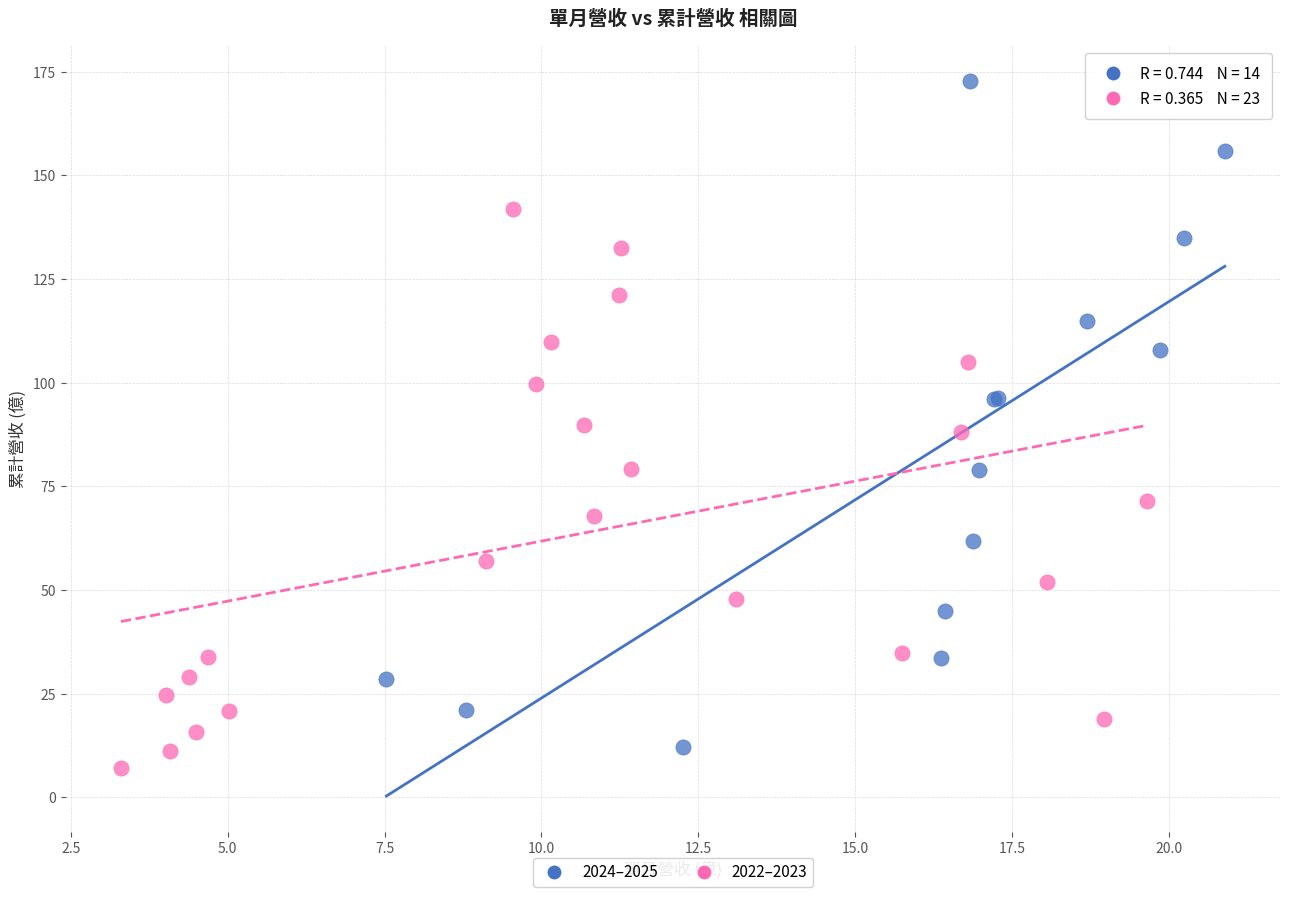

Which series has the largest Y range (max minus min)?

2024–2025